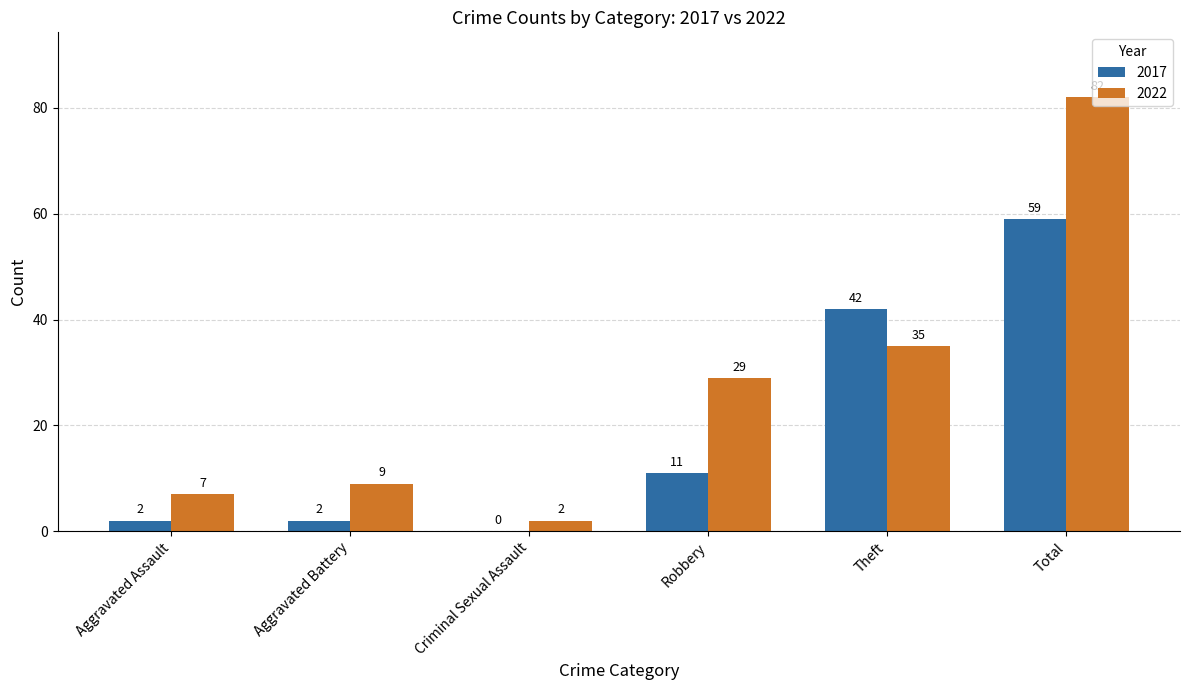

What is the total value across all series at Total?

141